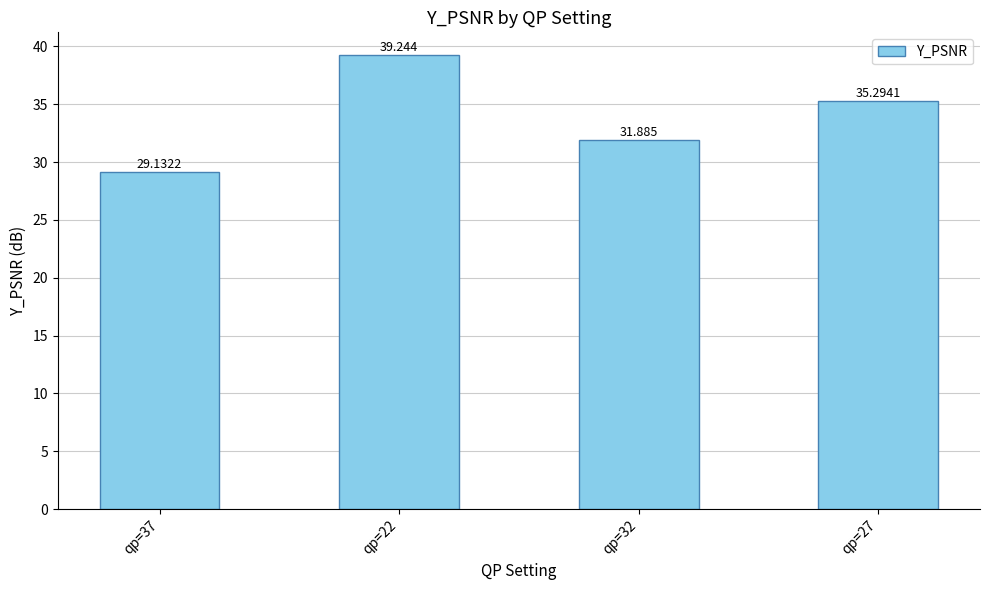

How many data points are less than 35?

2